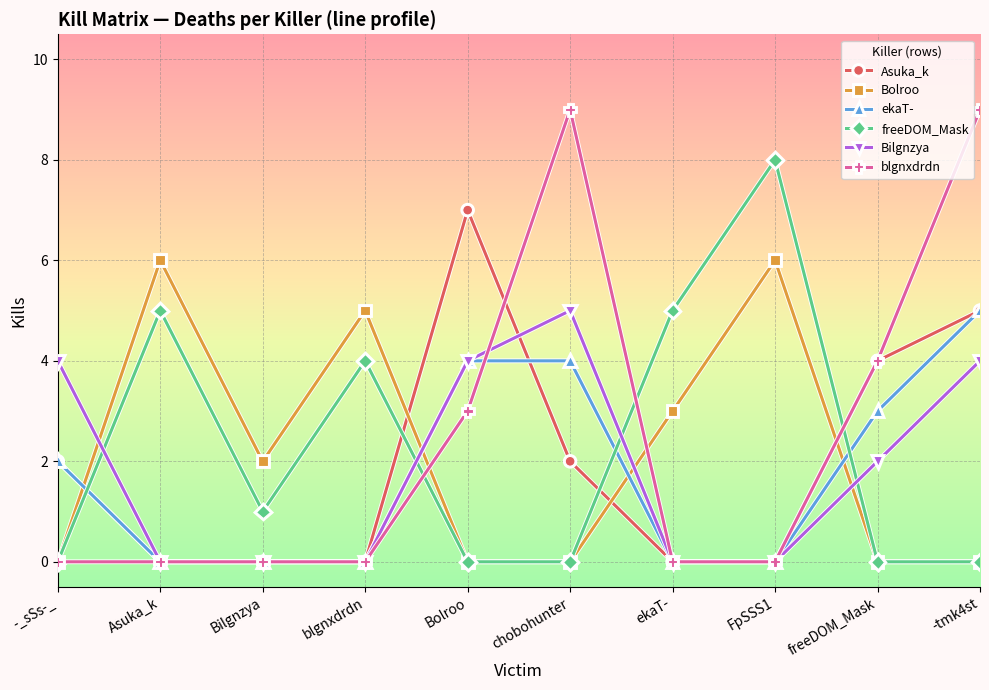

How many lines are shown in the chart?

6